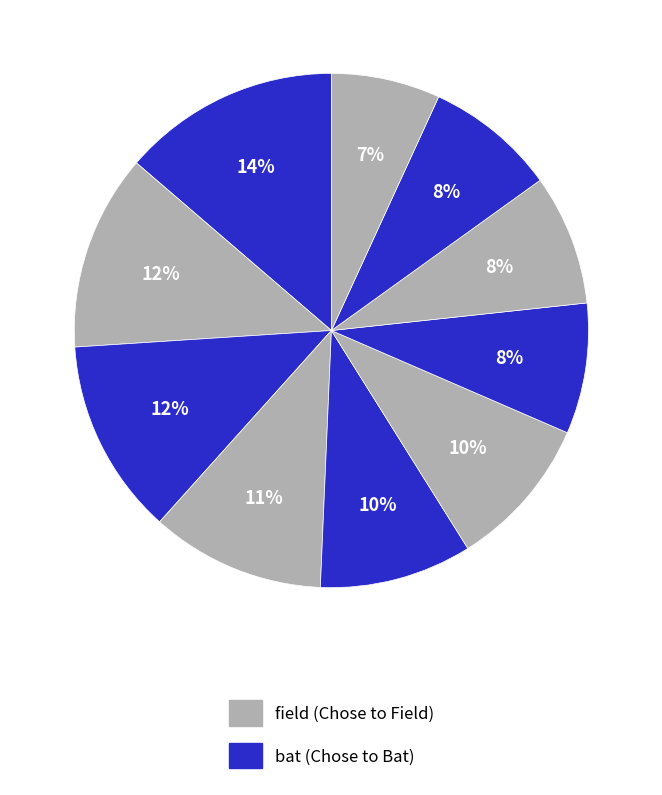

To the nearest percent, what is the difference between the largest and smallest slice percentages?

7%